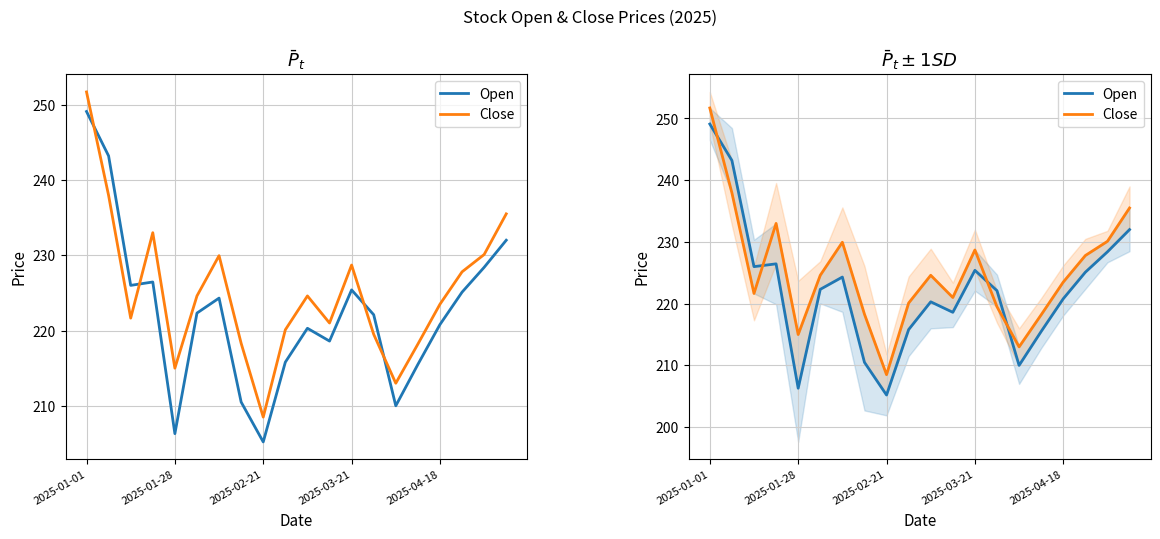

At how many categories does at least one series exceed 205?

20